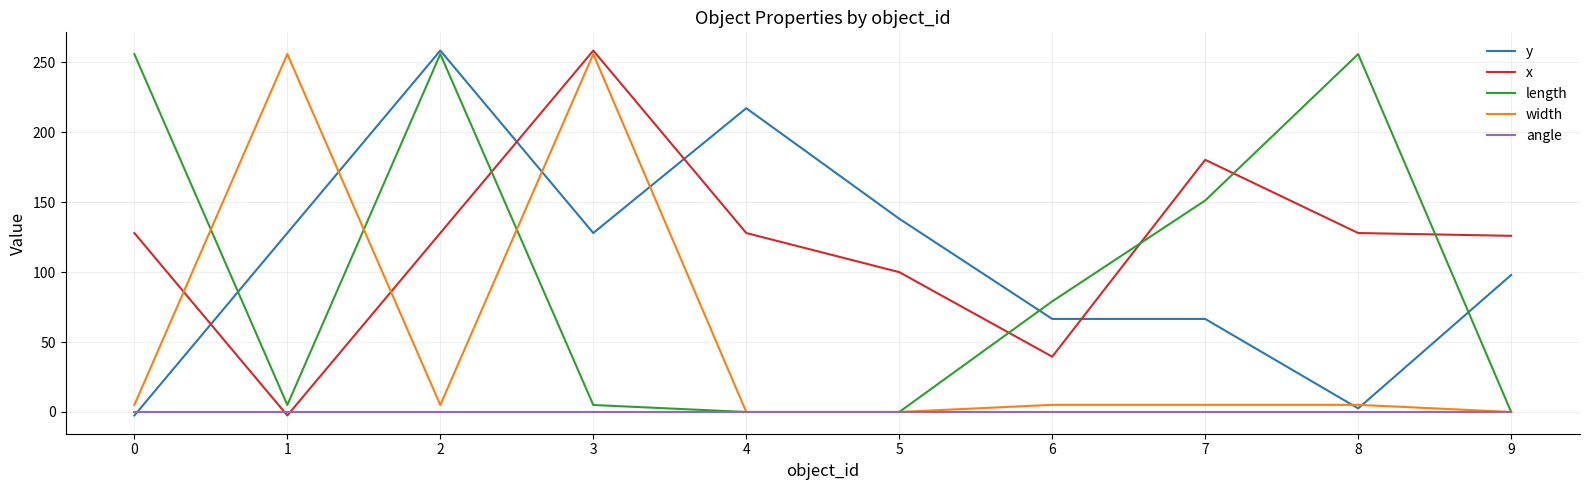

What is the minimum value shown in the chart?

-2.5